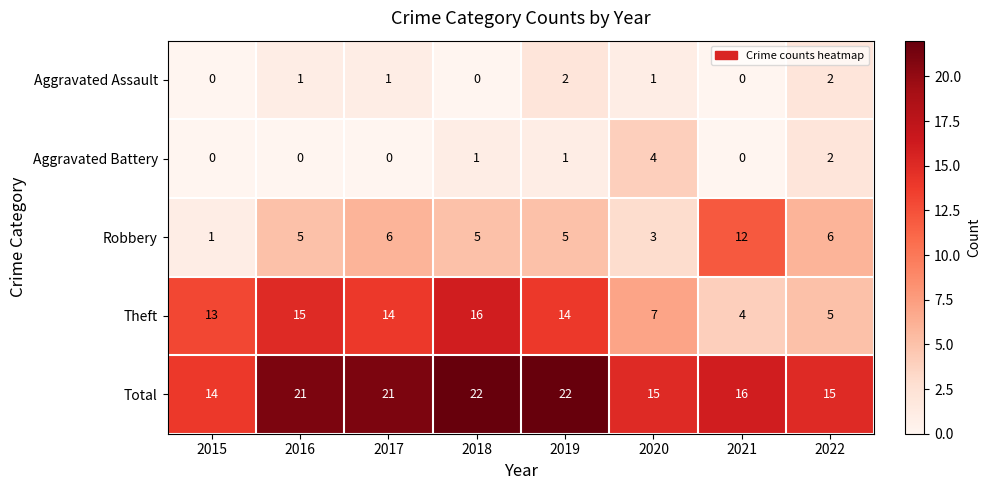

How many series are shown in this chart?

5